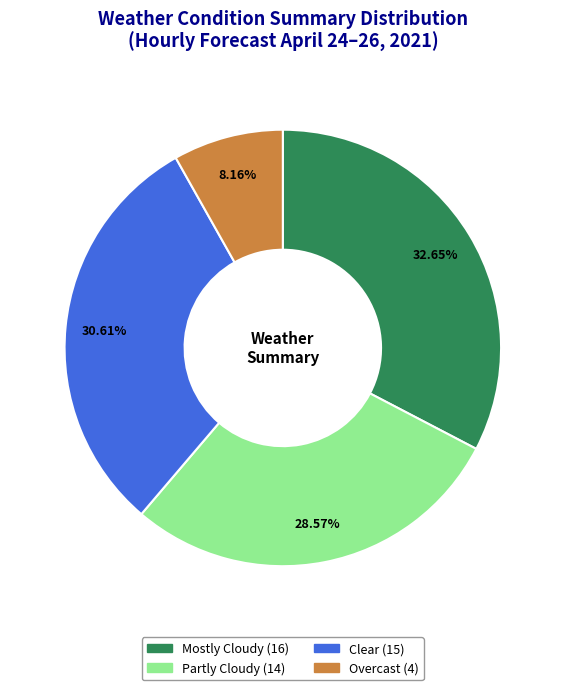

How many slices are in this pie chart?

4